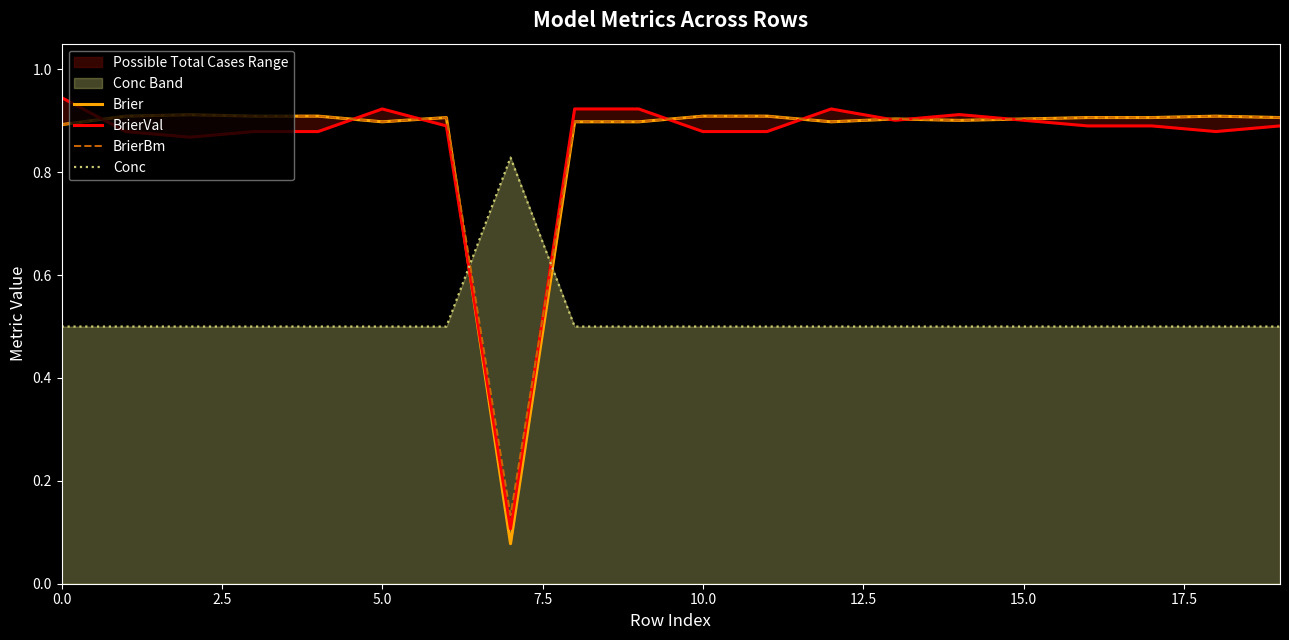

Is it true that BrierBm equals 1.4 at 15.0?

False